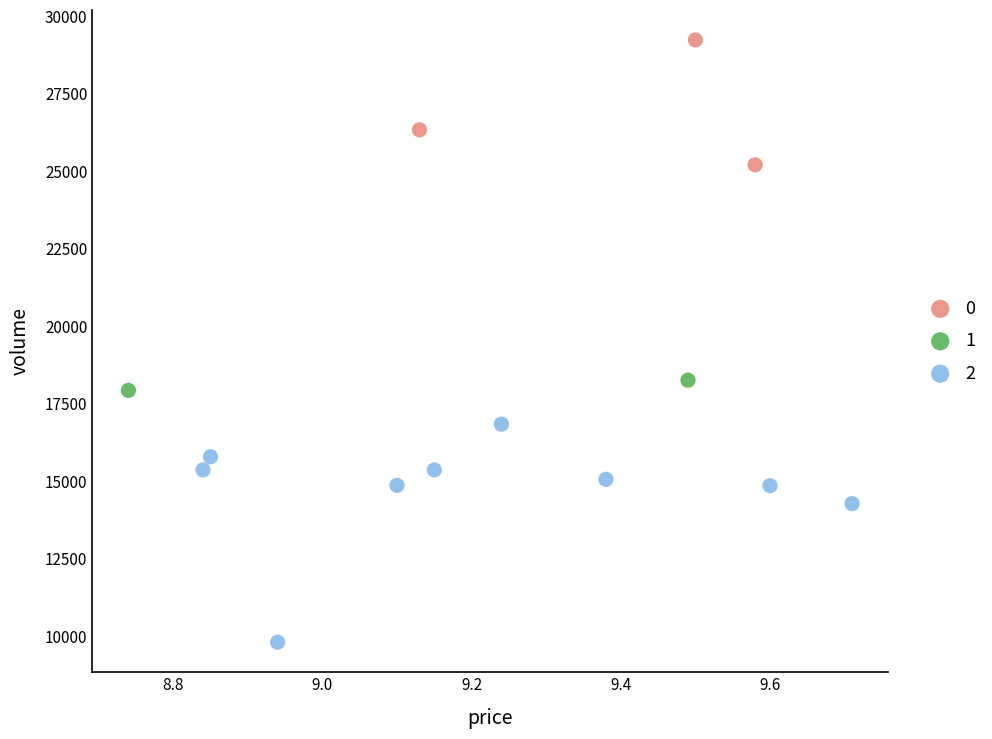

What are all the series names shown in the legend?

0, 1, 2